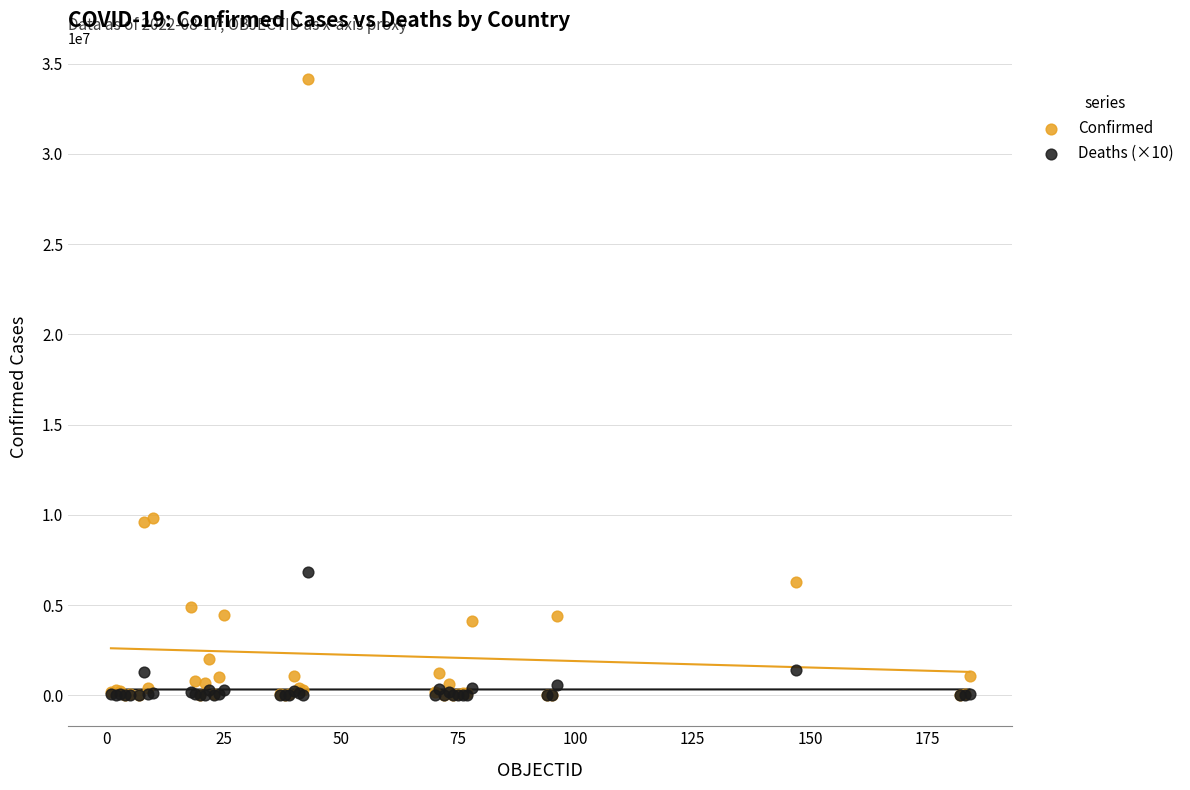

Which series contains the highest Y value?

Confirmed